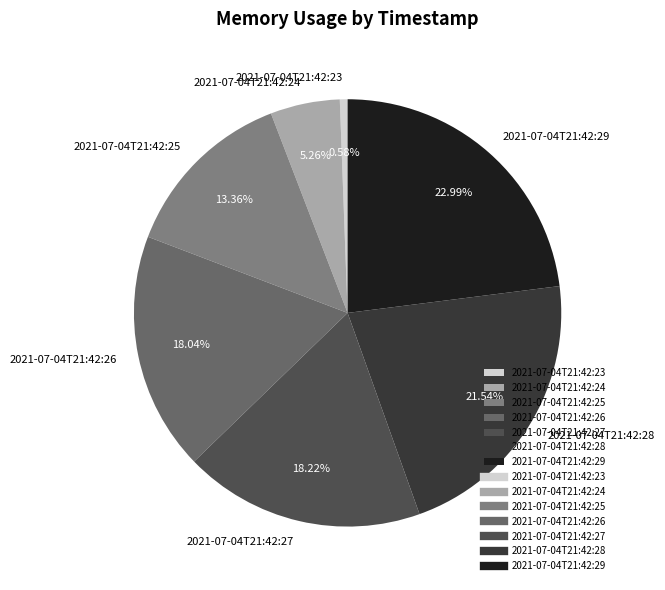

Does 2021-07-04T21:42:26 represent more than half of the total?

No